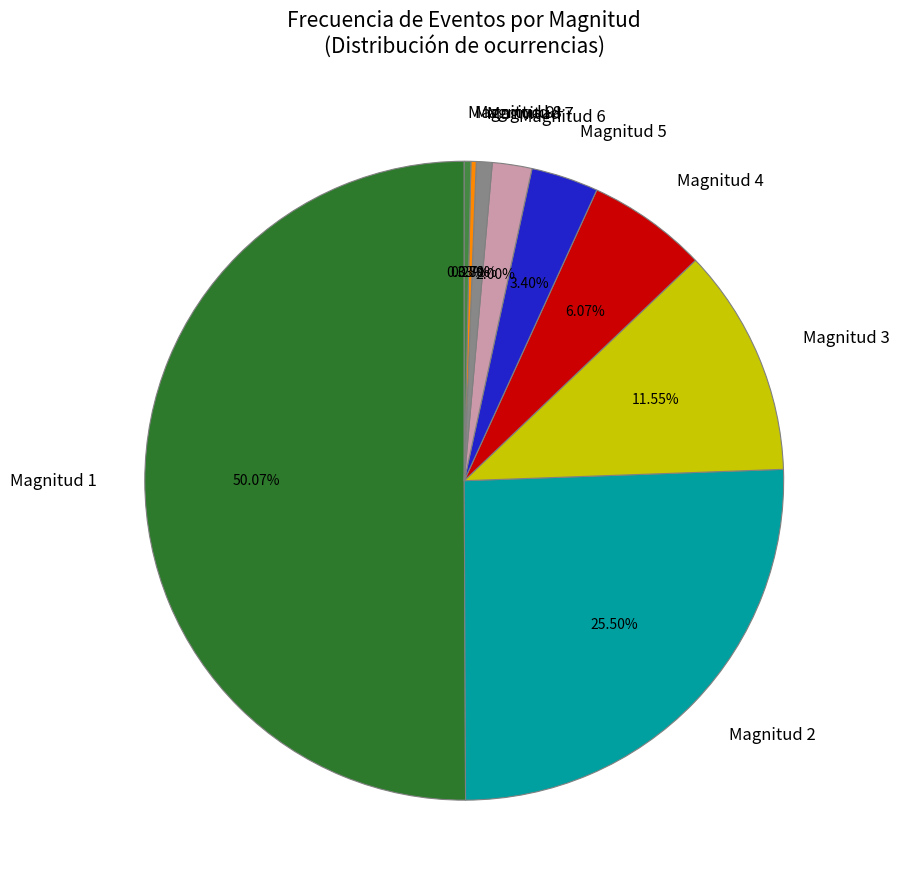

Is Magnitud 9+ the majority of the pie?

No